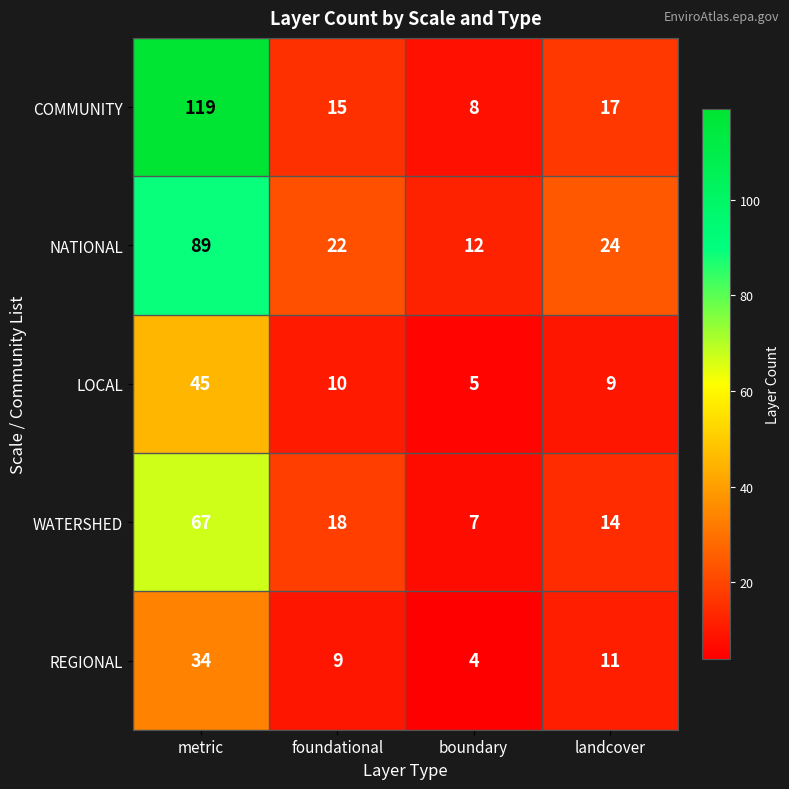

List the labels in order of REGIONAL value, largest first.

metric, landcover, foundational, boundary